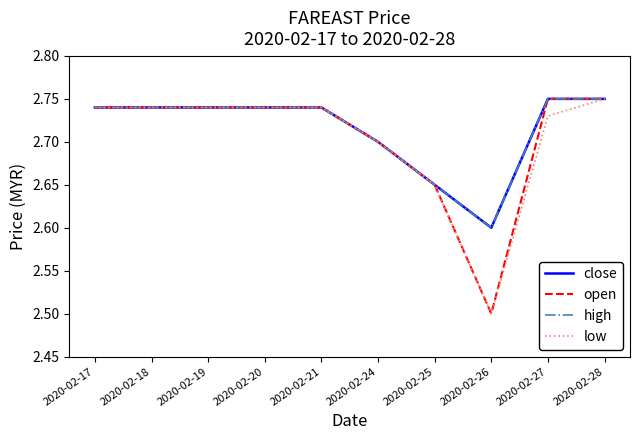

How many lines are shown in the chart?

4